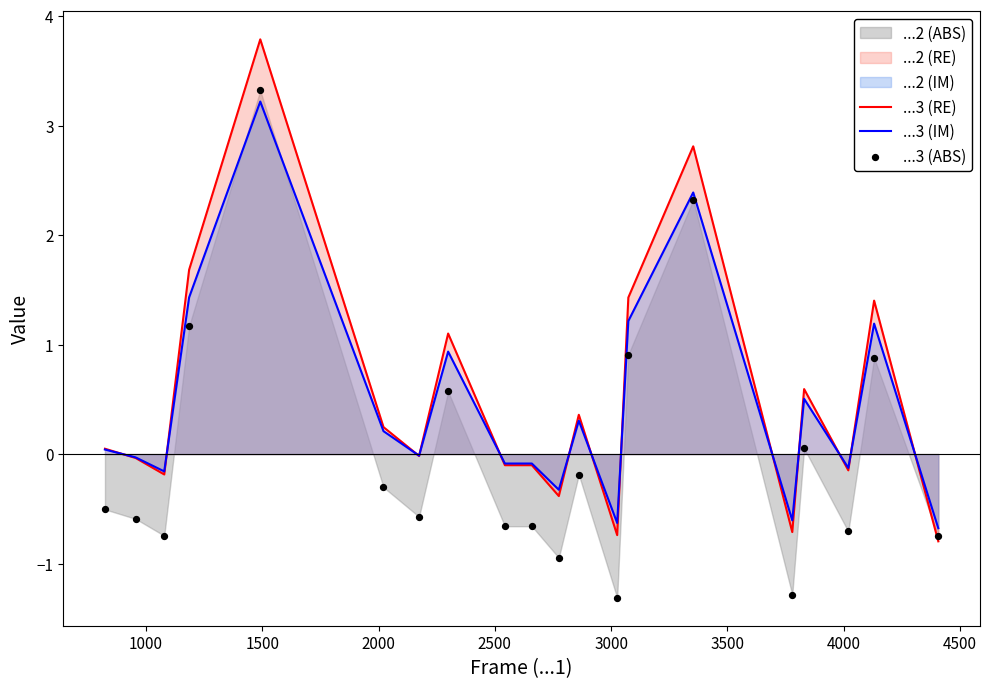

Which series has the largest total across all categories?

...3 (RE)